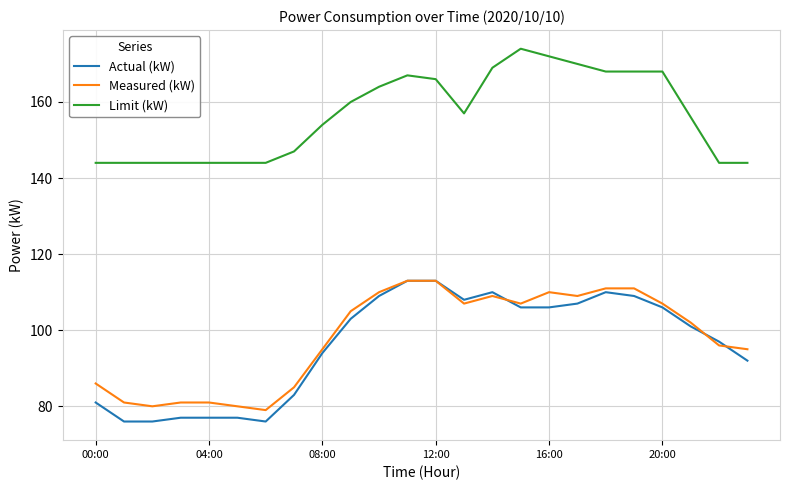

True or false: Measured (kW) and Limit (kW) intersect in this chart.

False